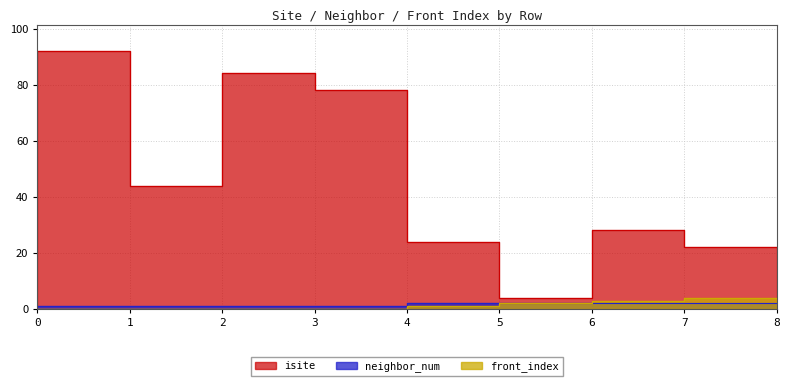

True or false: isite and neighbor_num cross at least once.

False